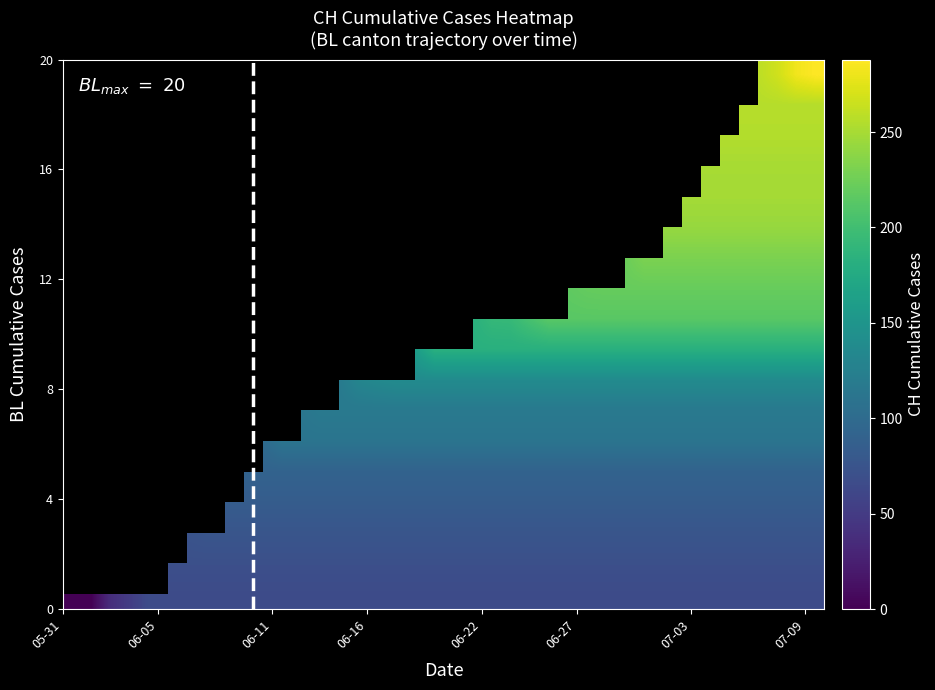

At how many categories does at least one series exceed 42?

37